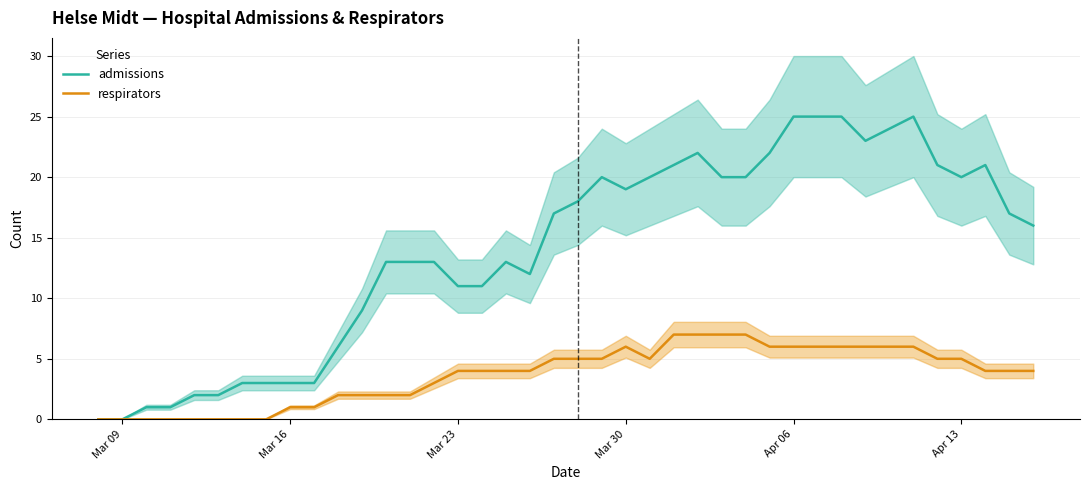

At which category is the sum across all series the highest?

Apr 06